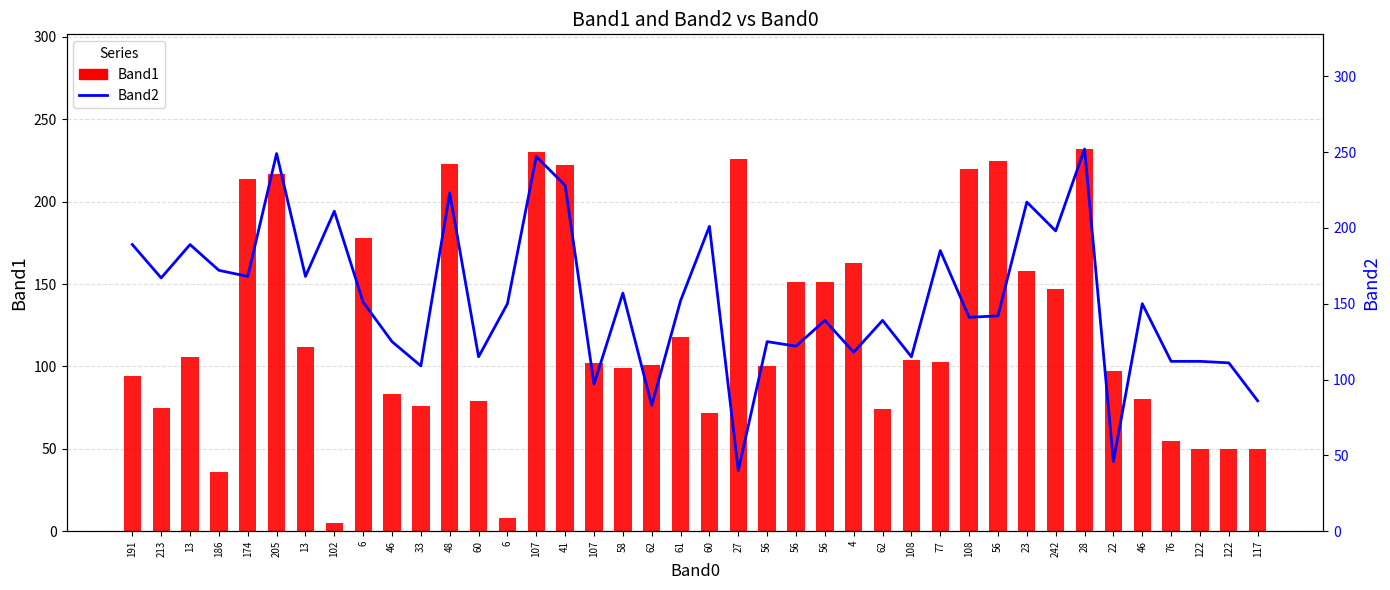

How many data points does each series have?

40